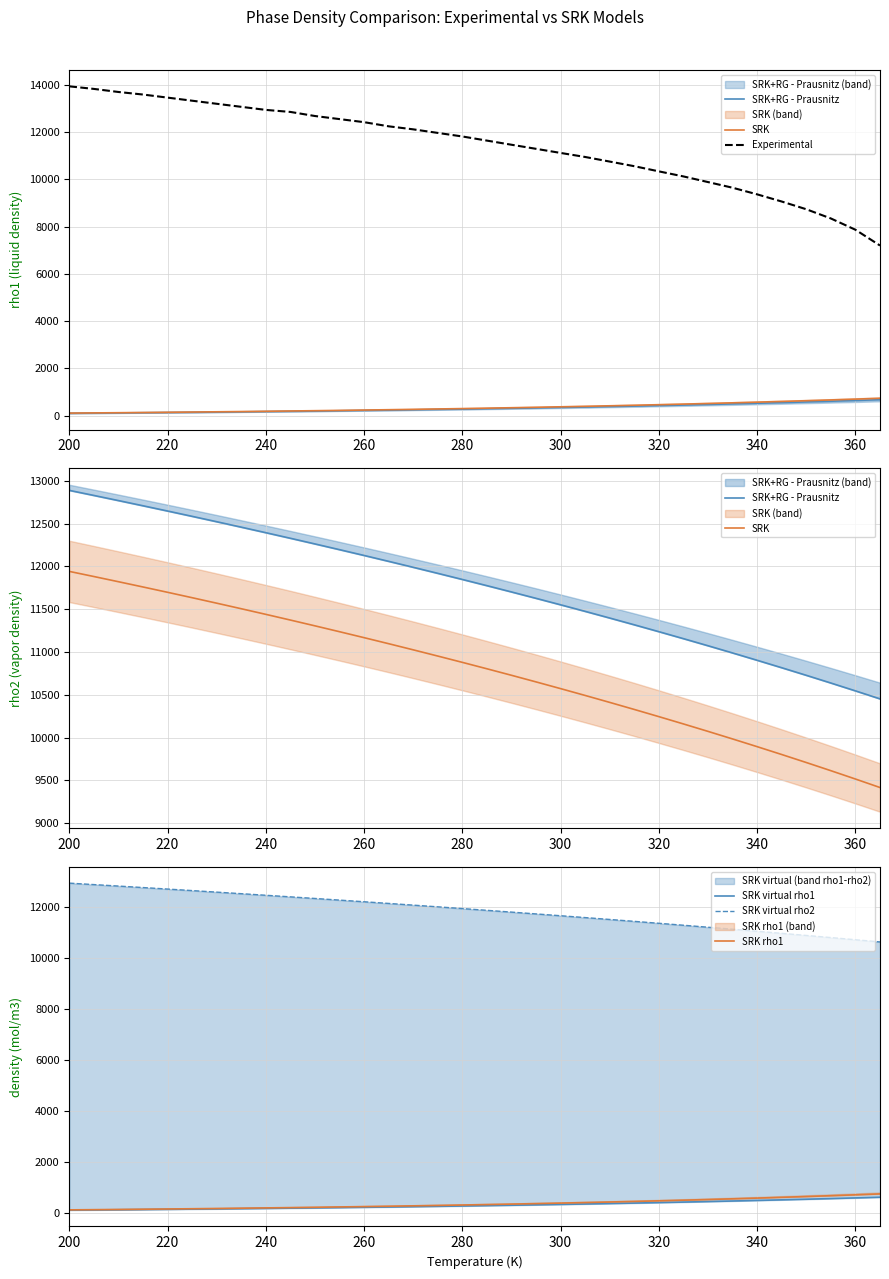

The value of Experimental at 280 is 11811.1. True or false?

True